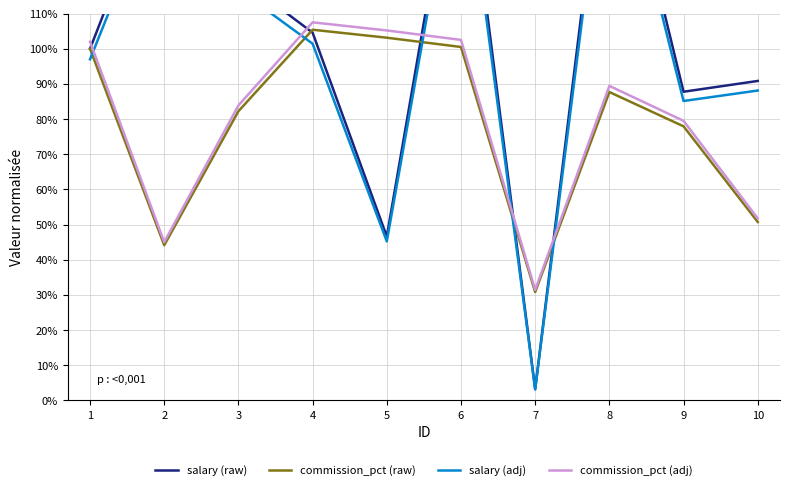

What is the sum of all commission_pct (raw) values?

782.6